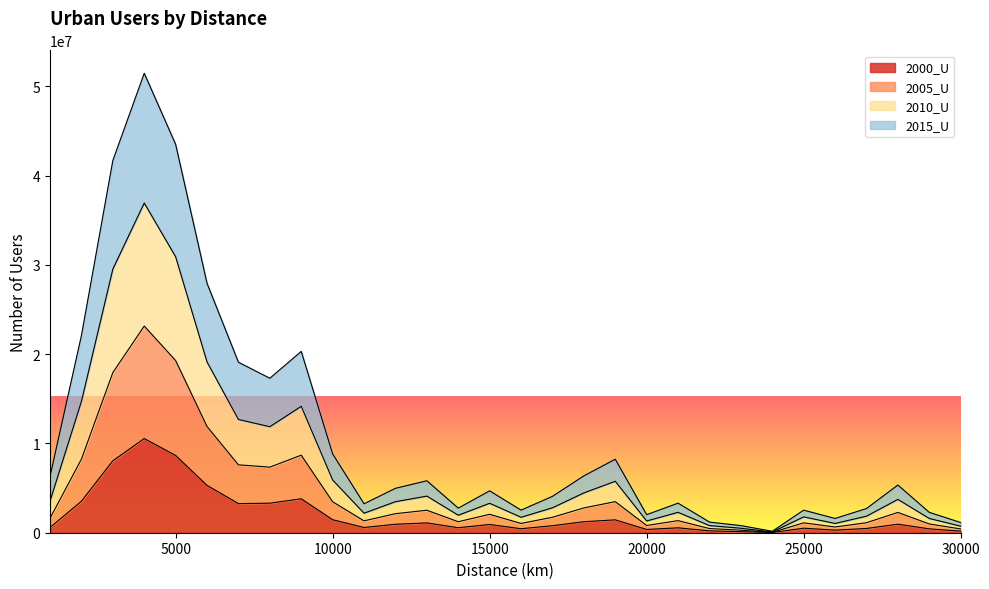

At which label does 2000_U reach its minimum?

24000